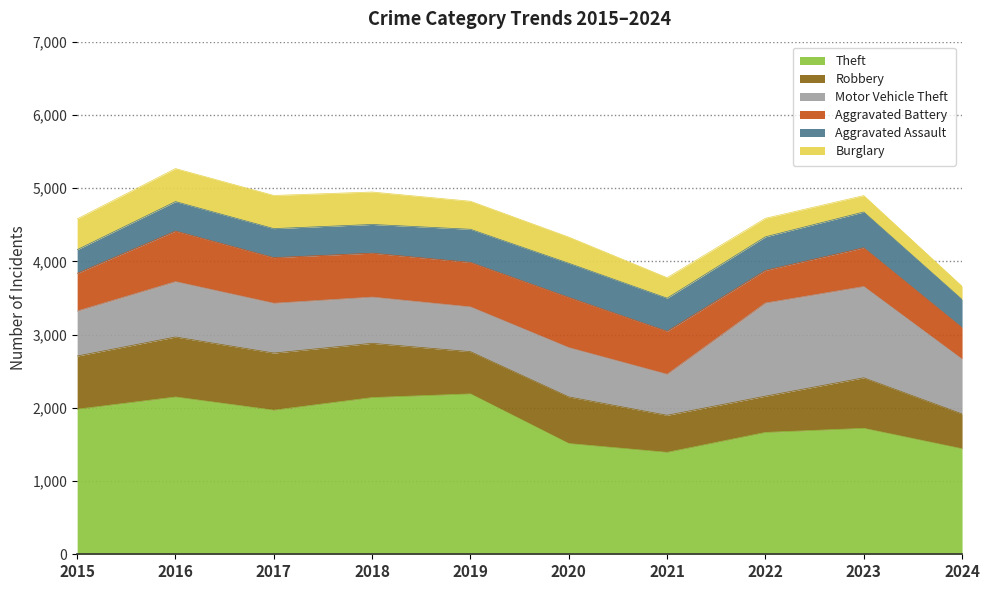

The Aggravated Battery series shows 957 at 2021. True or false?

False